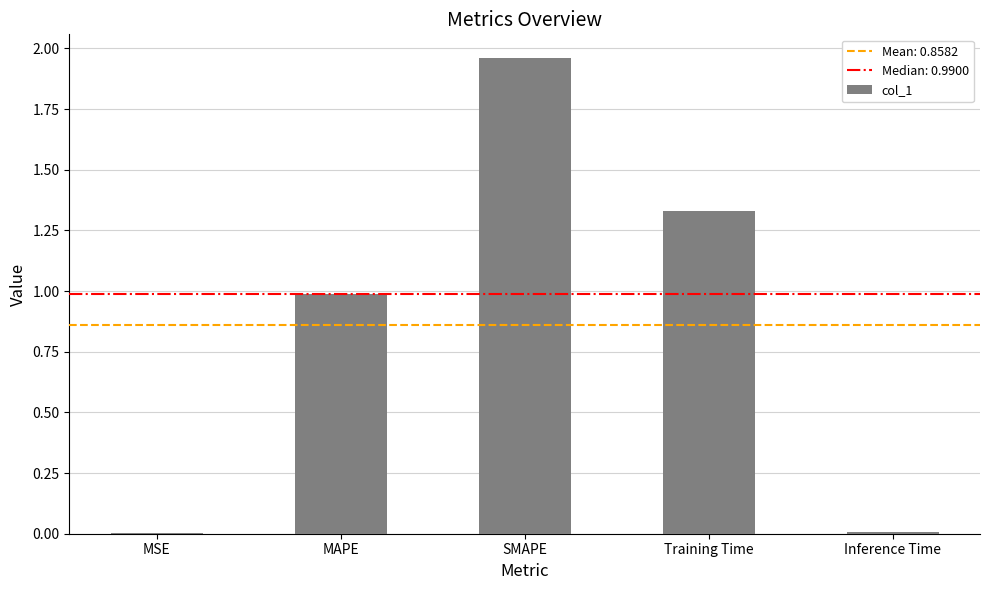

Between MSE and SMAPE, which is larger?

SMAPE